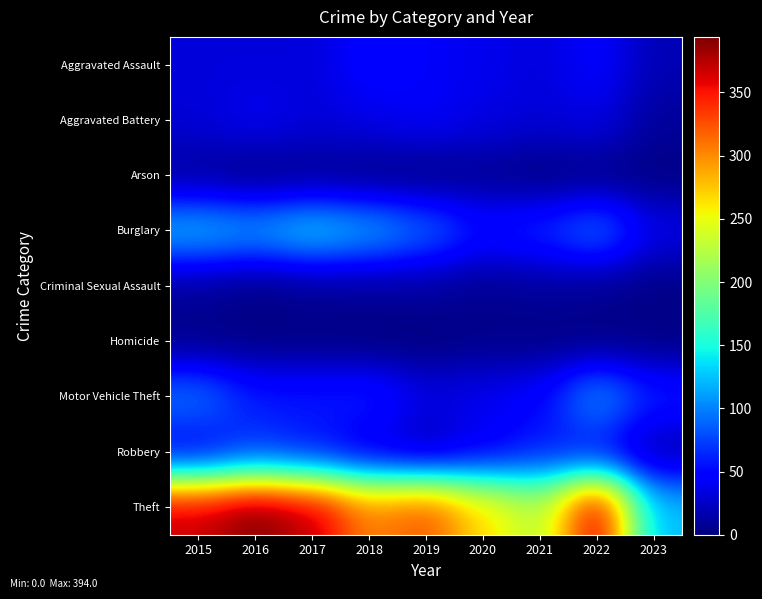

Rank the series by their maximum value, from lowest to highest.

Homicide, Arson, Criminal Sexual Assault, Aggravated Battery, Aggravated Assault, Robbery, Motor Vehicle Theft, Burglary, Theft